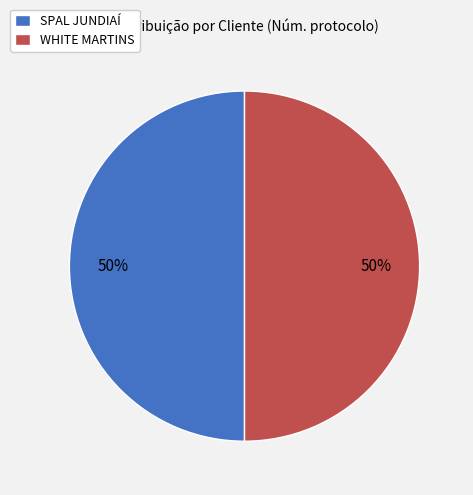

Is the sum of SPAL JUNDIAÍ and WHITE MARTINS greater than half?

Yes